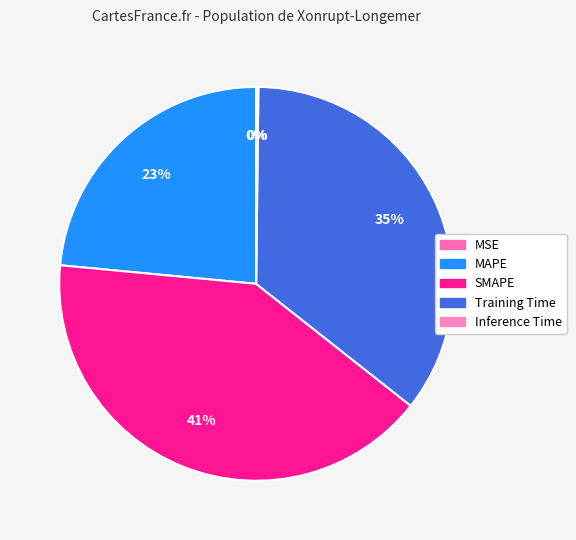

Is Inference Time the majority of the pie?

No